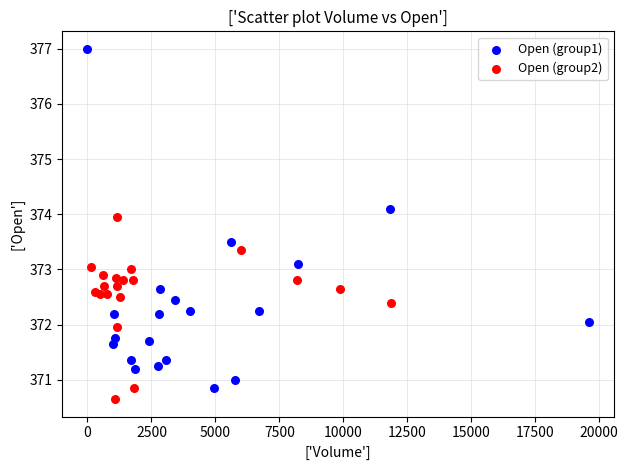

Which series has the largest Y range (max minus min)?

Open (group1)